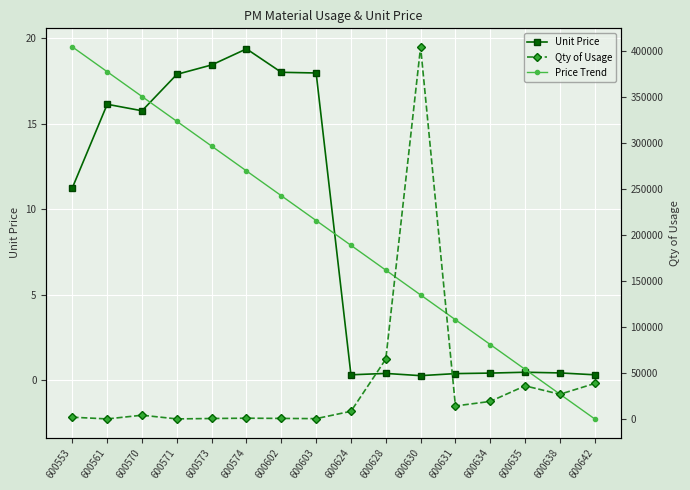

At which category is the sum across all series the highest?

600630